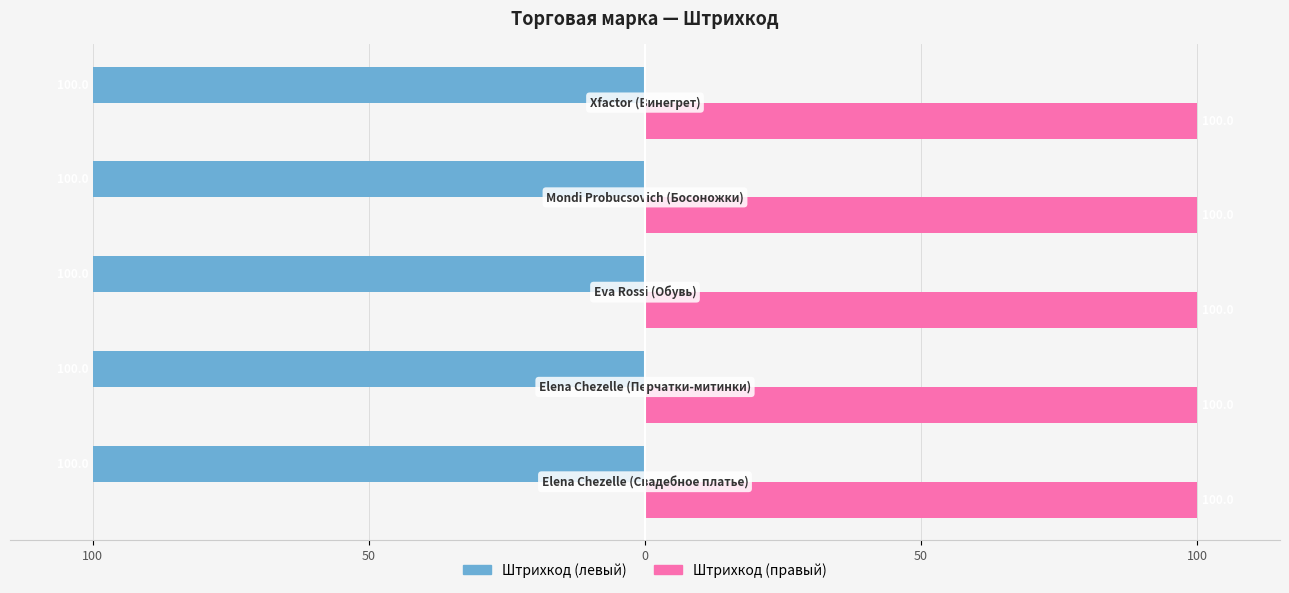

List the series in order of their peak value, lowest first.

Штрихкод (левый), Штрихкод (правый)